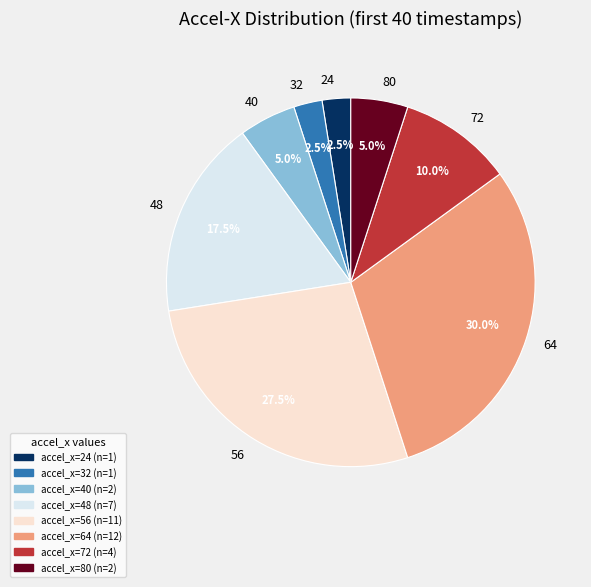

To the nearest percent, what is the difference between the largest and smallest slice percentages?

28%